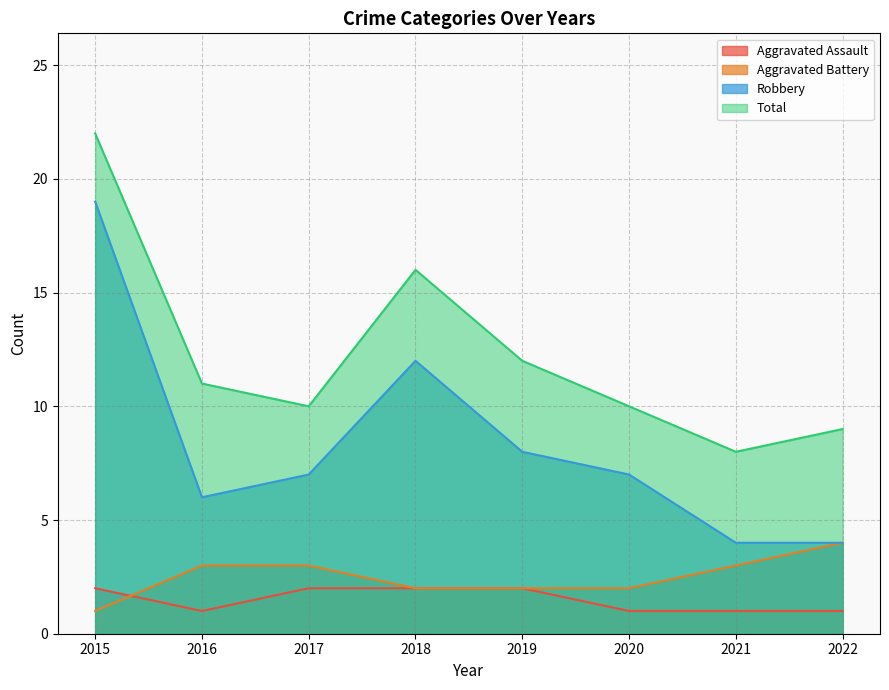

How many data points in Robbery are less than 7?

3